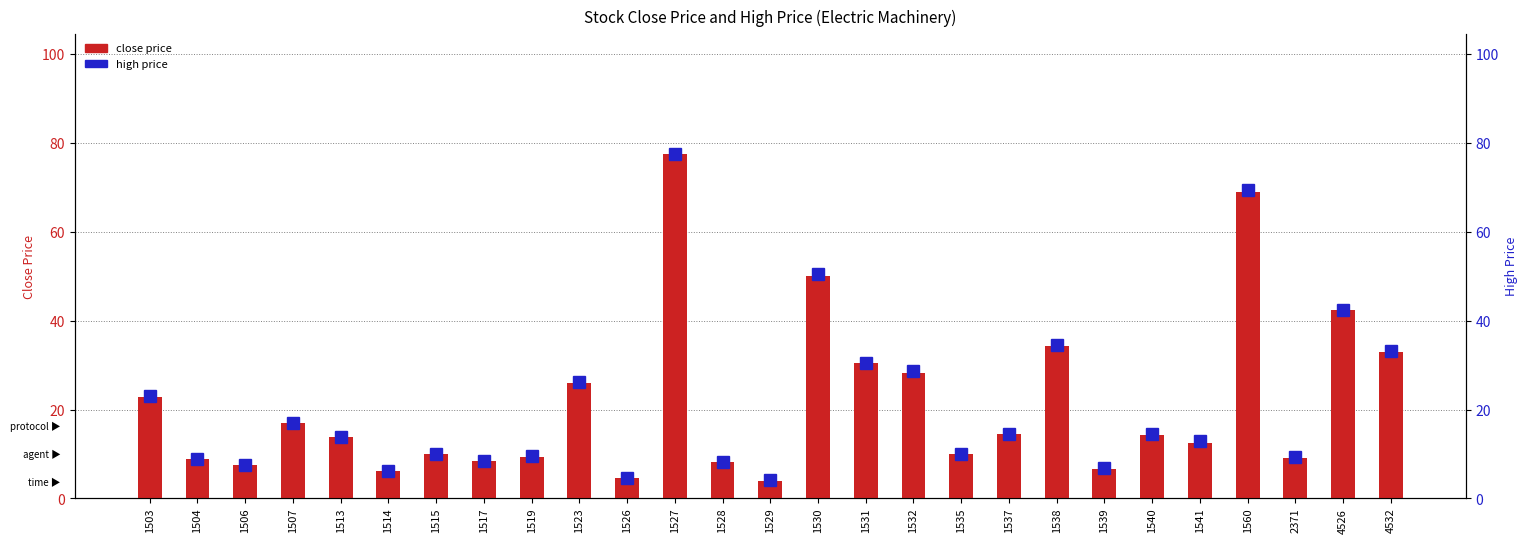

What is the approximate value of close price at 1537?

14.4